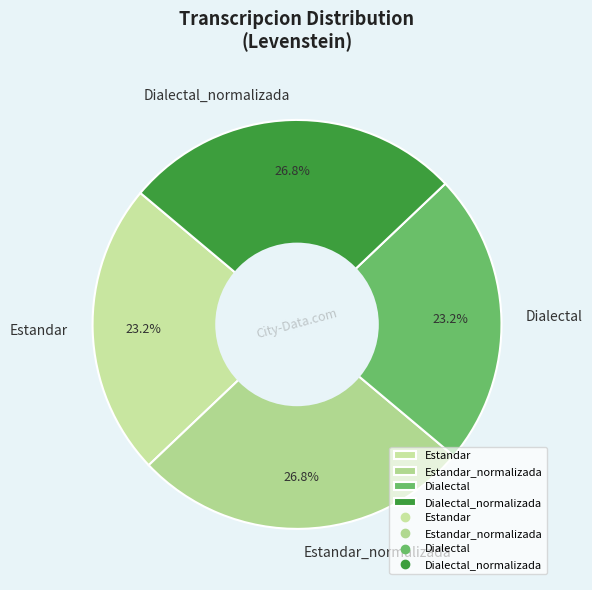

Approximately how many times larger is the value at Dialectal compared to Estandar?

1.0